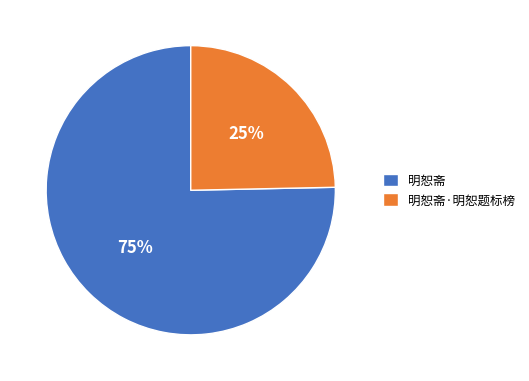

What is the smallest slice in the pie chart?

明恕斋·明恕题标榜